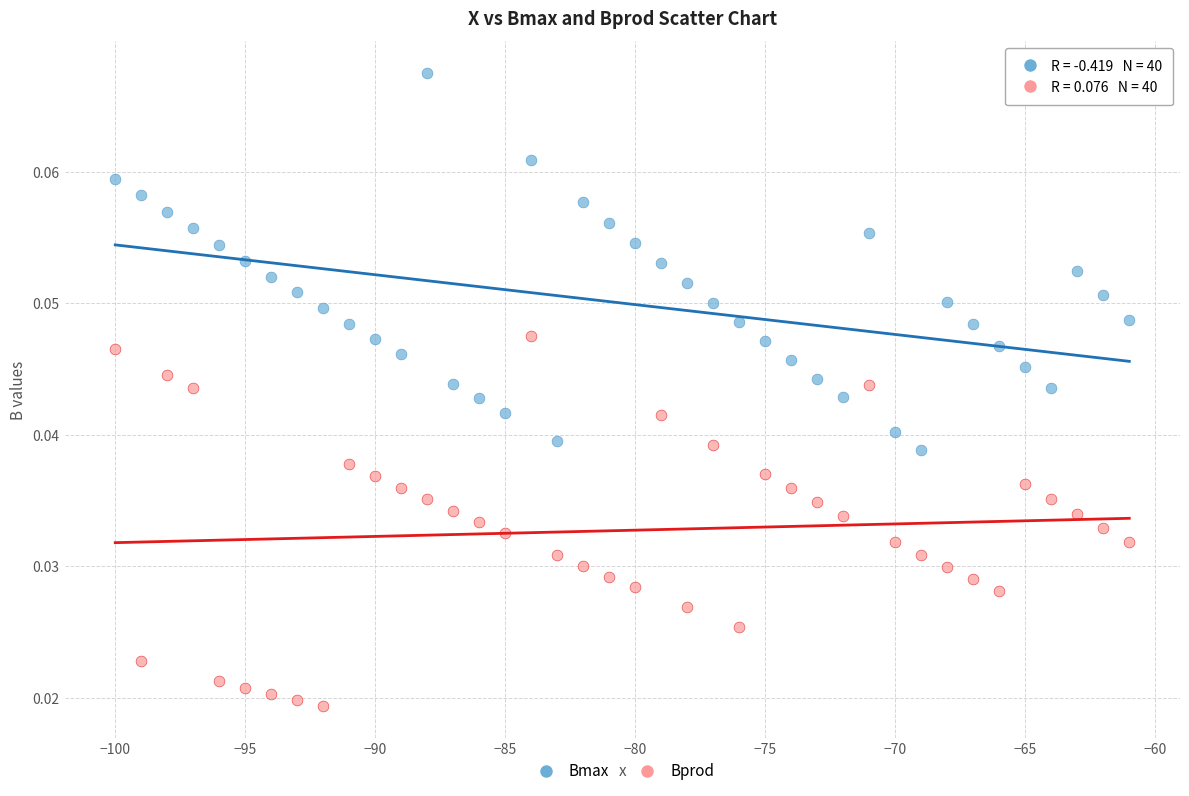

What are all the series names shown in the legend?

Bmax, Bprod